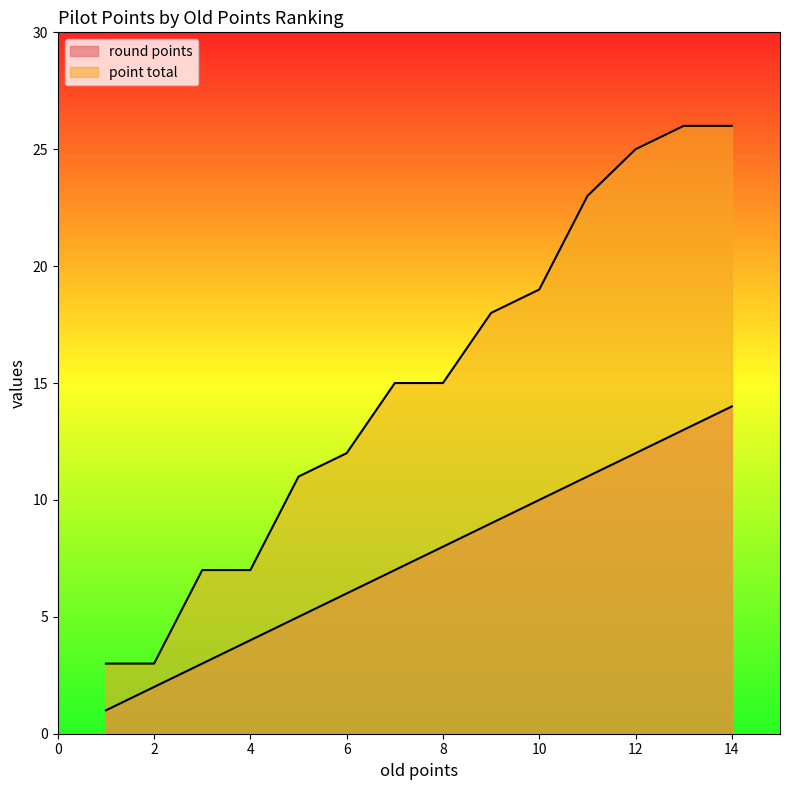

At which label does round points reach its peak?

14